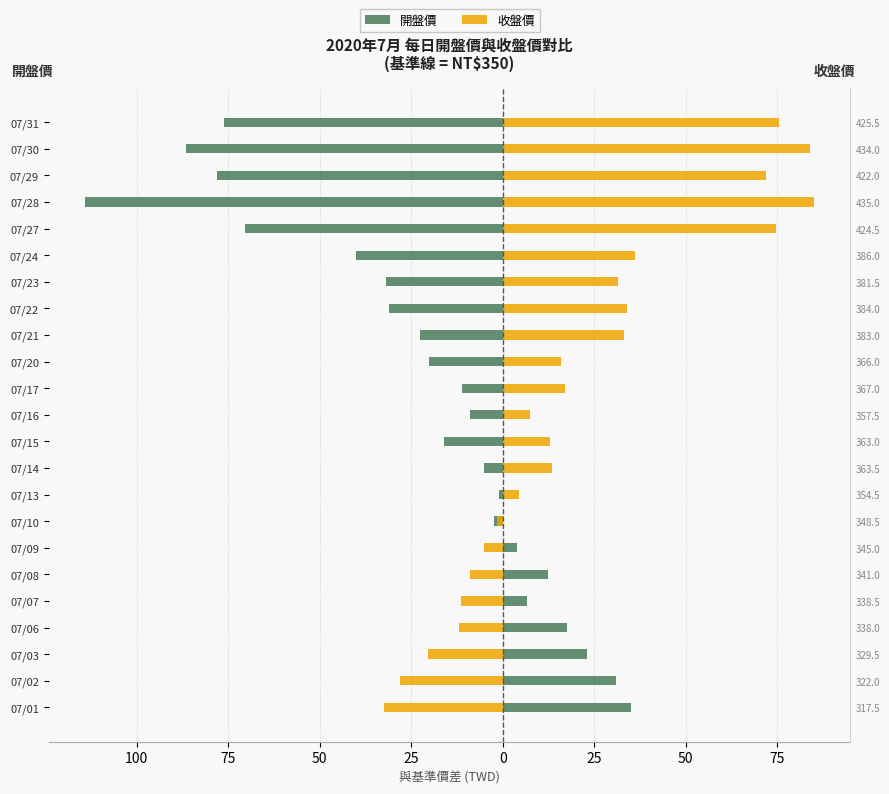

Reading left to right, list all the values displayed in this chart.

開盤價: 35.0	31.0	23.0	17.5	6.5	12.5	4.0	-2.5	-1.0	-5.0	-16.0	-9.0	-11.0	-20.0	-22.5	-31.0	-32.0	-40.0	-70.5	-114.0	-78.0	-86.5	-76.0
收盤價: -32.5	-28.0	-20.5	-12.0	-11.5	-9.0	-5.0	-1.5	4.5	13.5	13.0	7.5	17.0	16.0	33.0	34.0	31.5	36.0	74.5	85.0	72.0	84.0	75.5